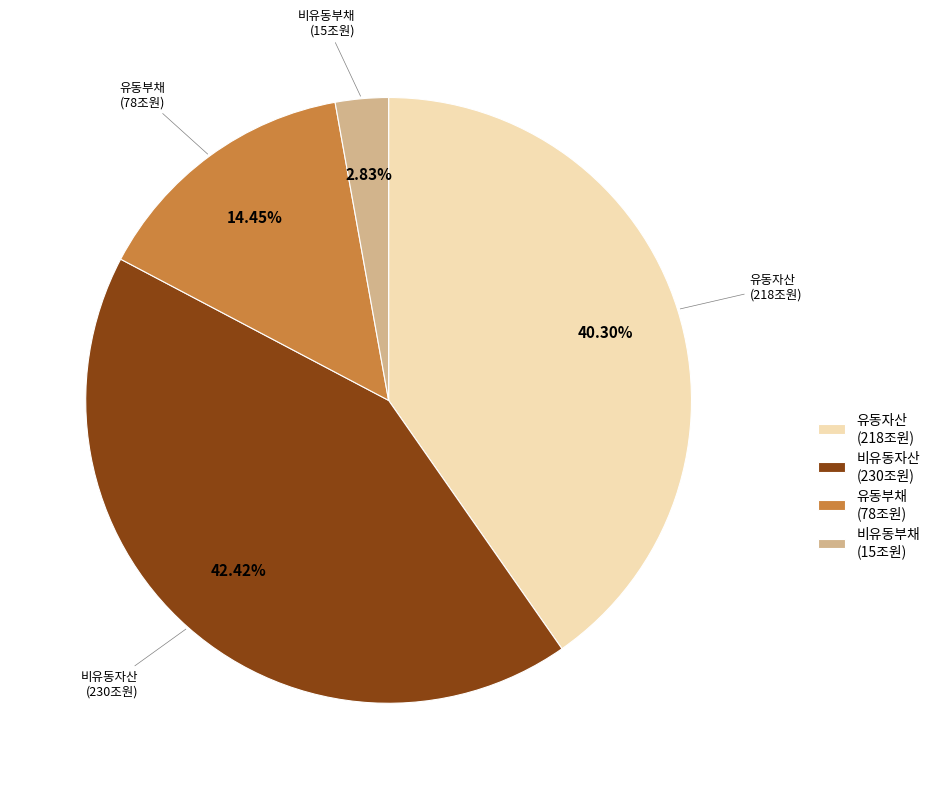

Between 유동부채 and 유동자산, which is larger?

유동자산